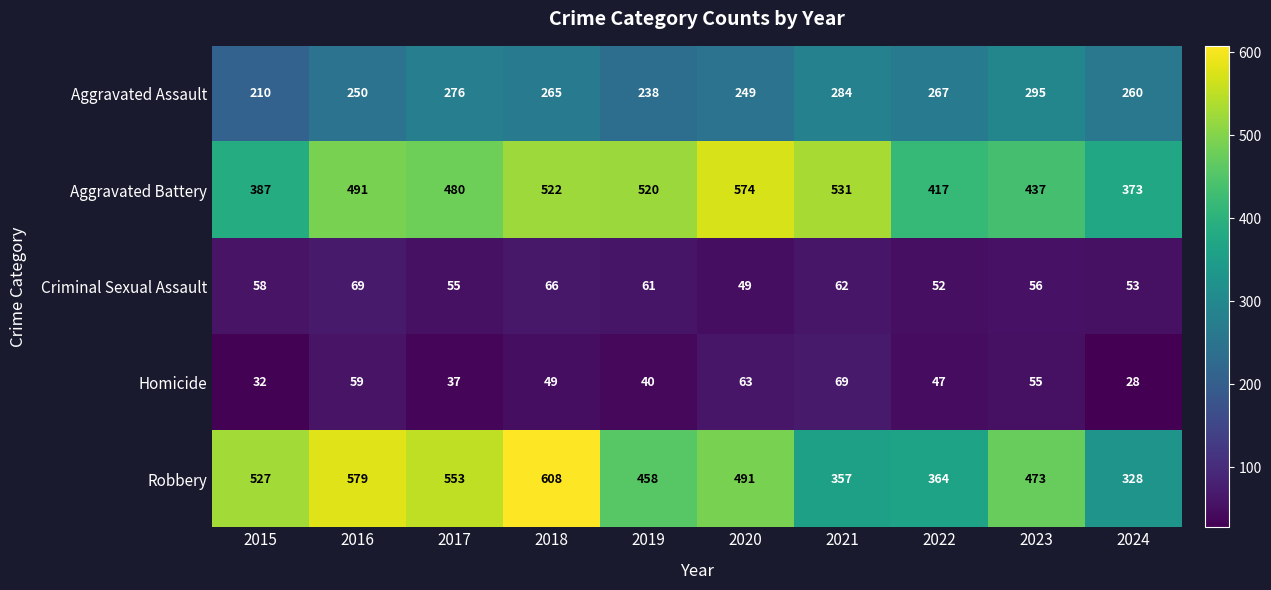

Rank the series at 2022 from highest to lowest value.

Aggravated Battery, Robbery, Aggravated Assault, Criminal Sexual Assault, Homicide